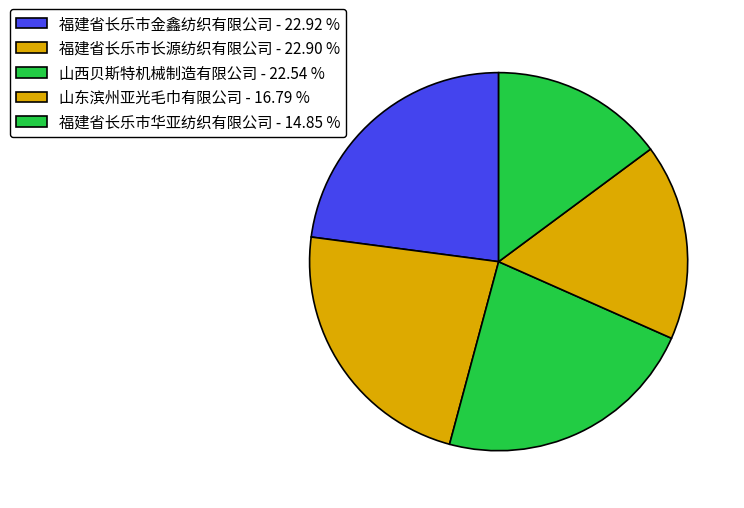

How many segments does this pie chart have?

5